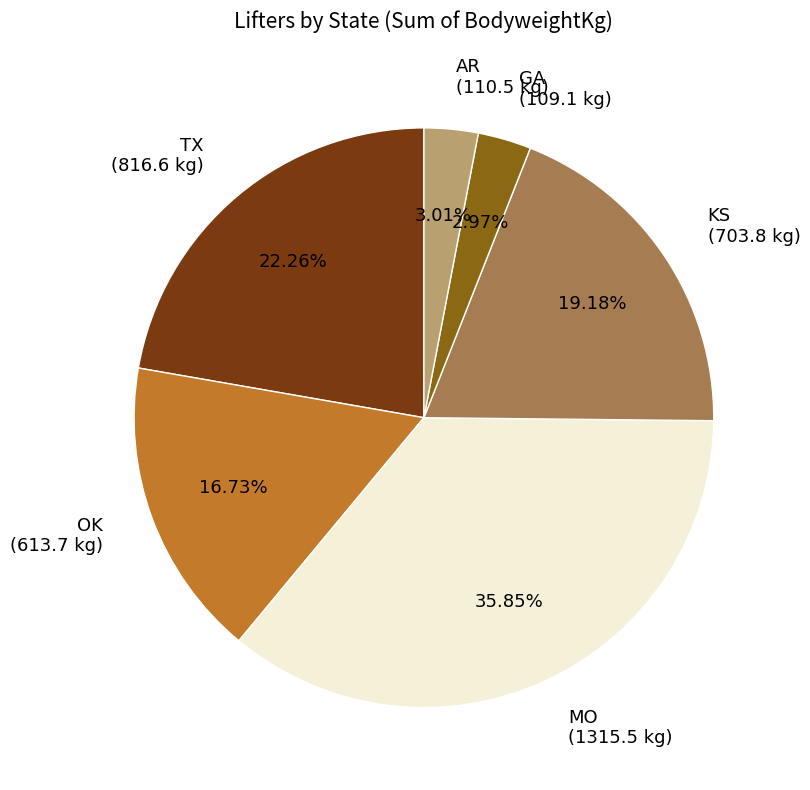

Is there a majority slice in this chart?

No